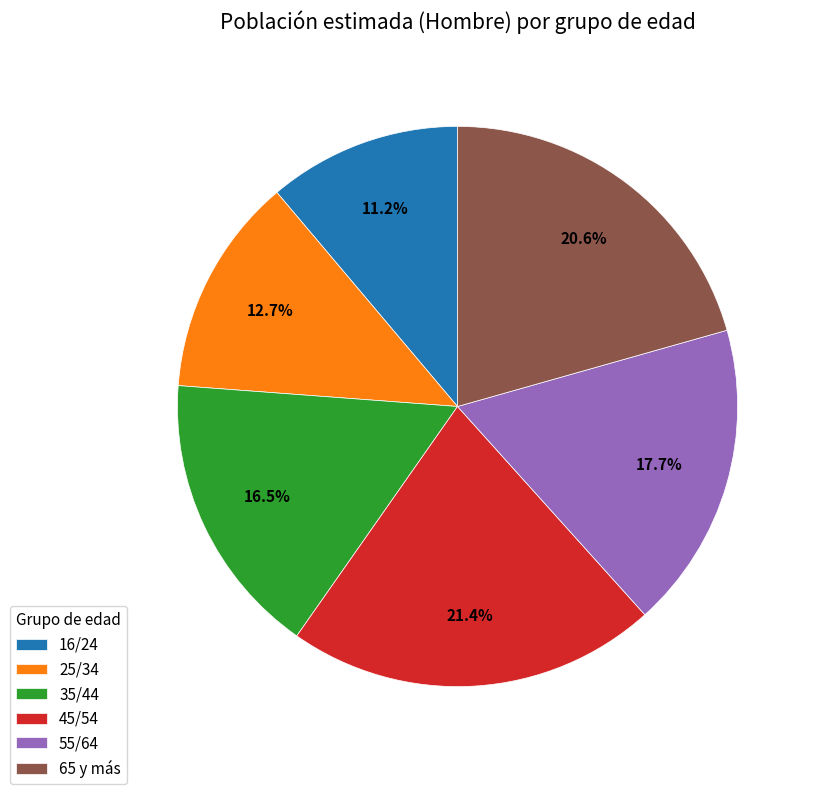

Do 16/24 and 25/34 together represent more than half of the pie?

No